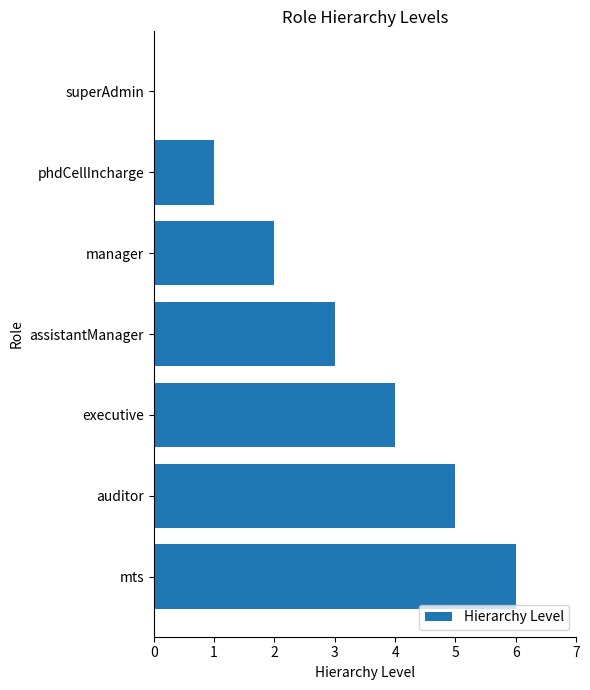

Reading bottom to top, transcribe all the data shown in this chart.

mts=6	auditor=5	executive=4	assistantManager=3	manager=2	phdCellIncharge=1	superAdmin=0